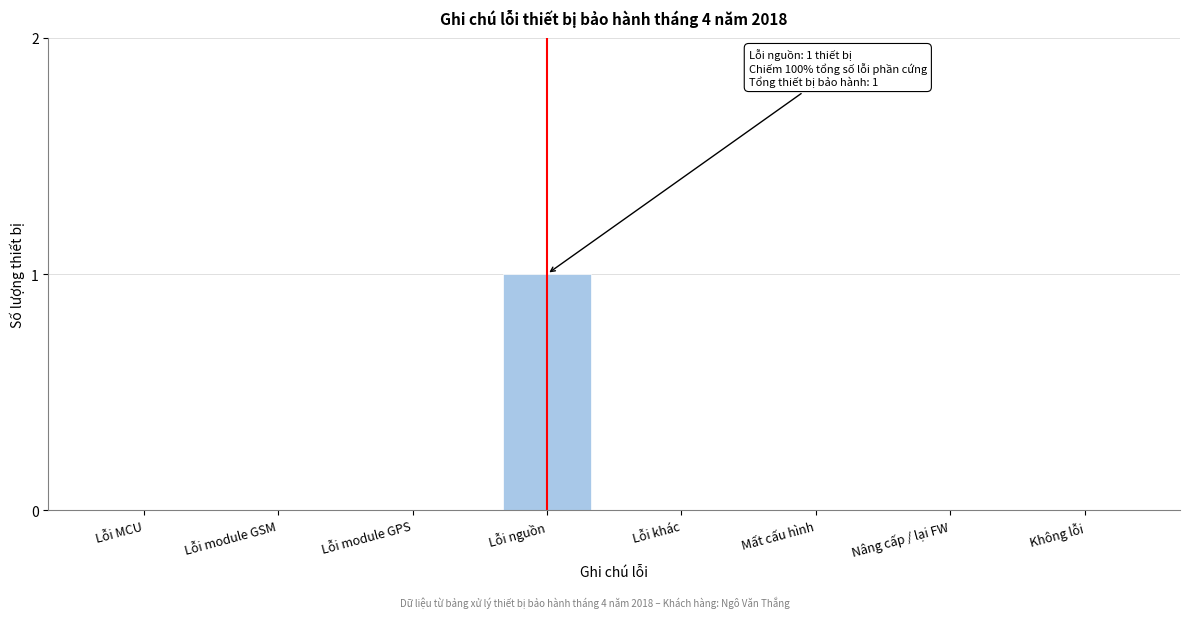

Reading left to right, what are all the values shown in this chart?

Lỗi MCU=0	Lỗi module GSM=0	Lỗi module GPS=0	Lỗi nguồn=1	Lỗi khác=0	Mất cấu hình=0	Nâng cấp / lại FW=0	Không lỗi=0